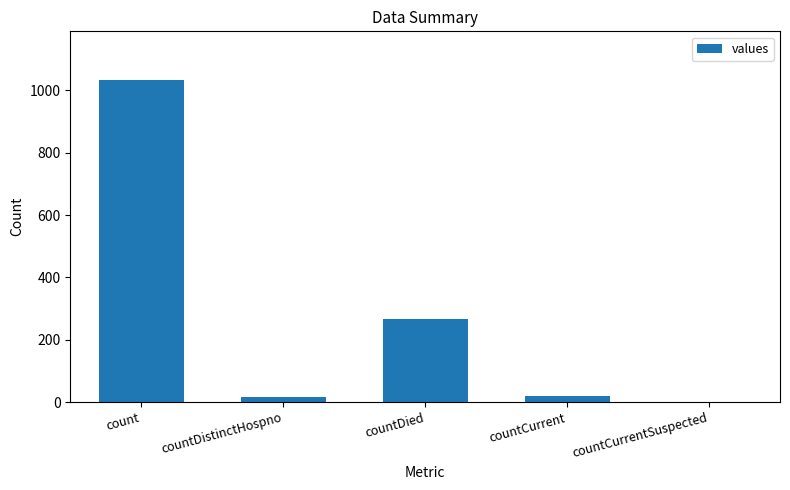

At which label is the value closest to 517?

countDied